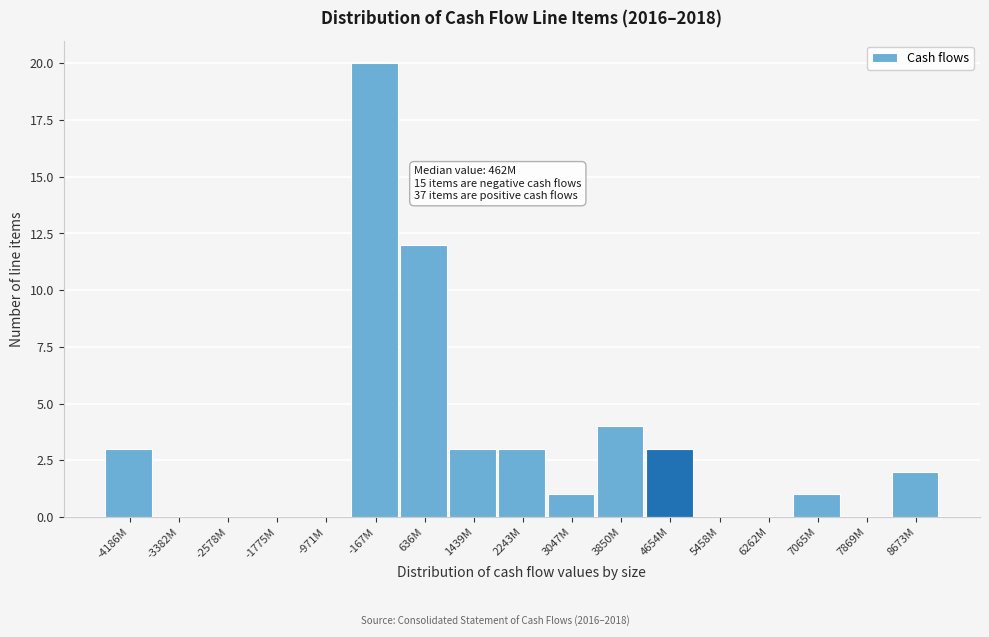

Reading left to right, list all the values displayed in this chart.

-4186M=3	-3382M=0	-2578M=0	-1775M=0	-971M=0	-167M=20	636M=12	1439M=3	2243M=3	3047M=1	3850M=4	4654M=3	5458M=0	6262M=0	7065M=1	7869M=0	8673M=2